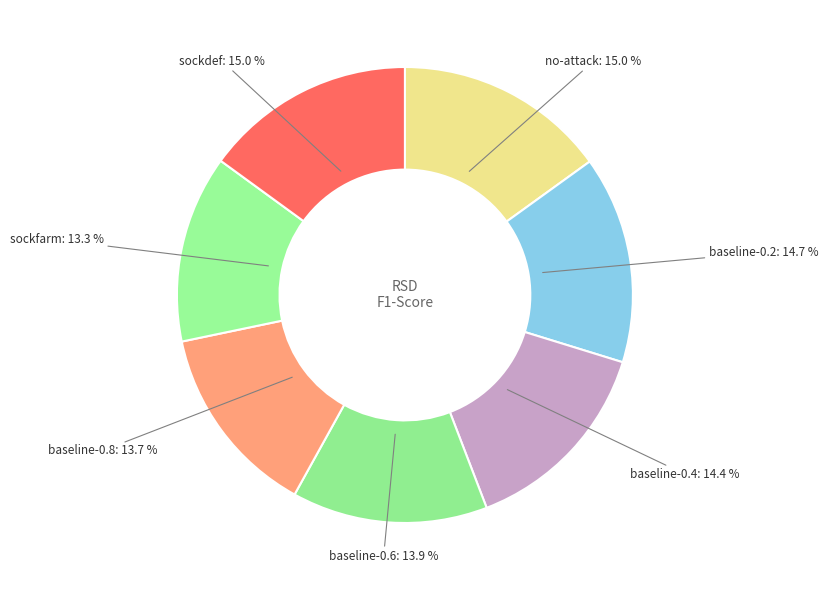

Is baseline-0.2 the majority of the pie?

No